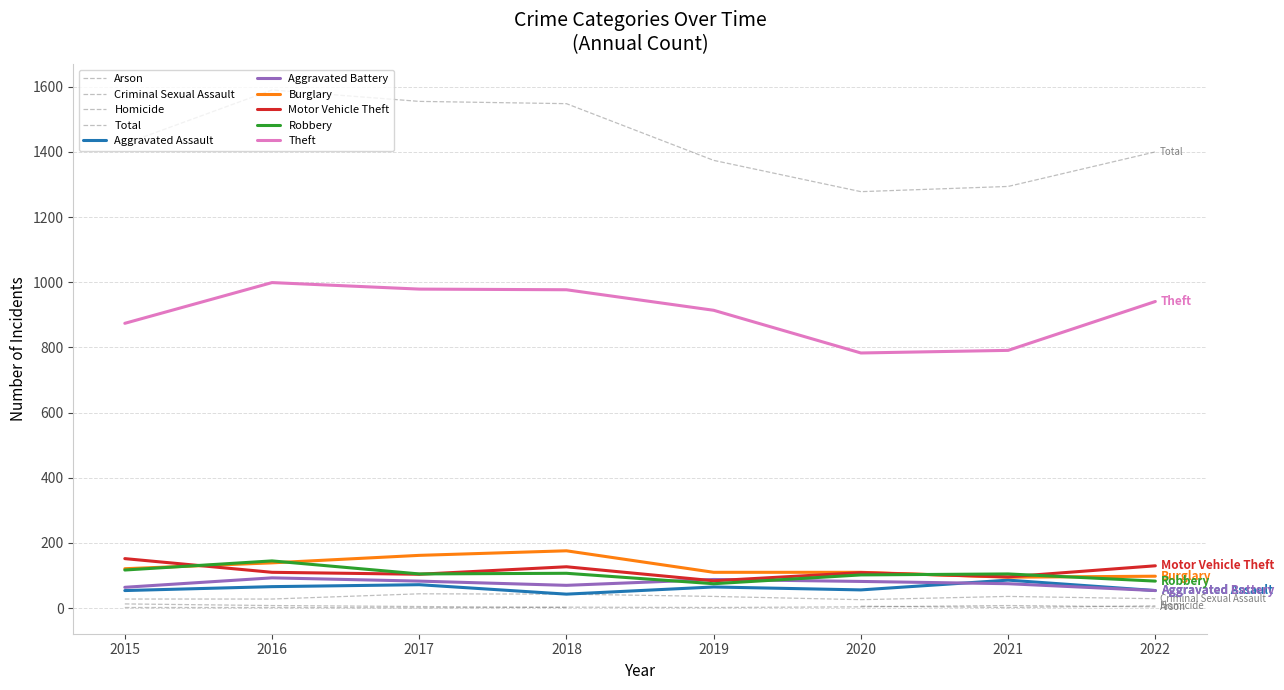

Reading left to right, extract all data points from this chart.

Aggravated Assault: 2015=54	2016=66	2017=72	2018=43	2019=65	2020=56	2021=86	2022=54
Aggravated Battery: 2015=64	2016=93	2017=83	2018=70	2019=88	2020=82	2021=75	2022=54
Burglary: 2015=121	2016=139	2017=162	2018=176	2019=110	2020=110	2021=95	2022=98
Motor Vehicle Theft: 2015=152	2016=110	2017=104	2018=127	2019=84	2020=109	2021=96	2022=130
Robbery: 2015=117	2016=145	2017=105	2018=107	2019=75	2020=102	2021=105	2022=83
Theft: 2015=874	2016=999	2017=979	2018=977	2019=914	2020=783	2021=791	2022=941